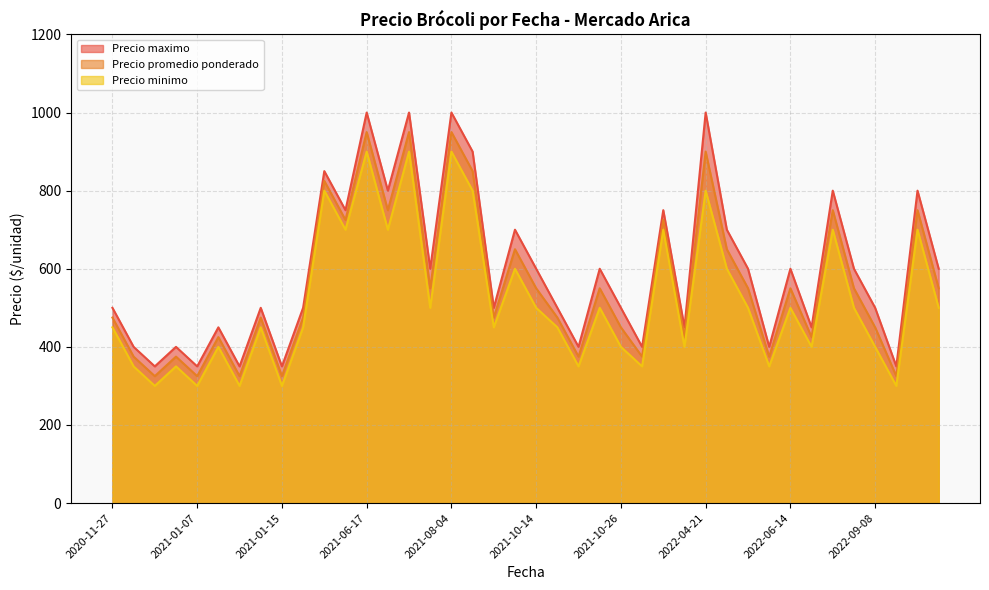

How many interior local peaks does the Precio minimo series have?

14